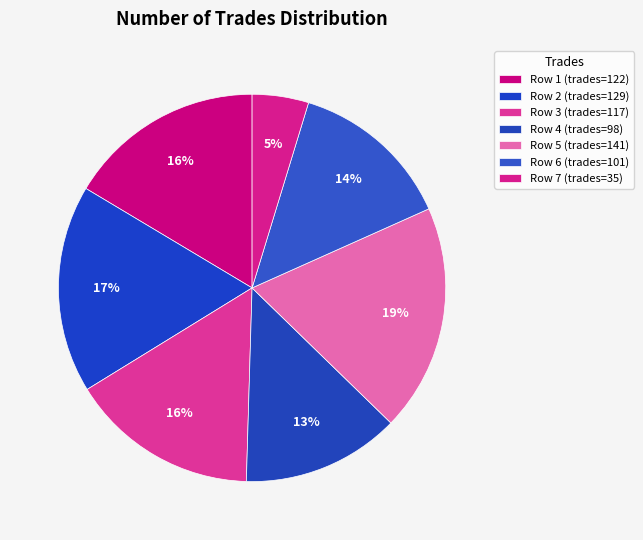

Which category has the biggest portion of the pie?

141